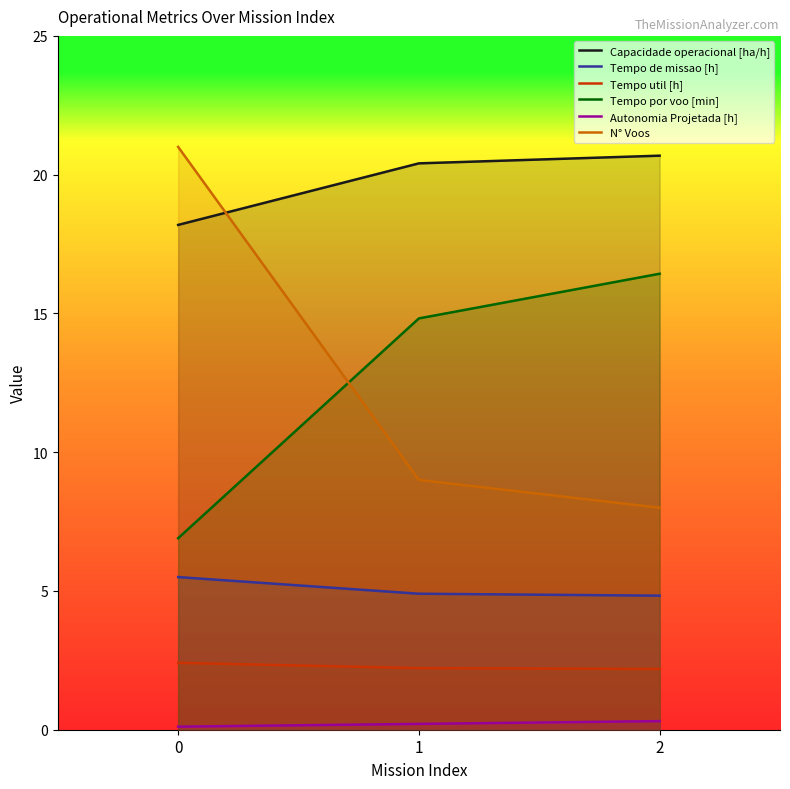

Does the chart display data point markers on the line(s)?

No